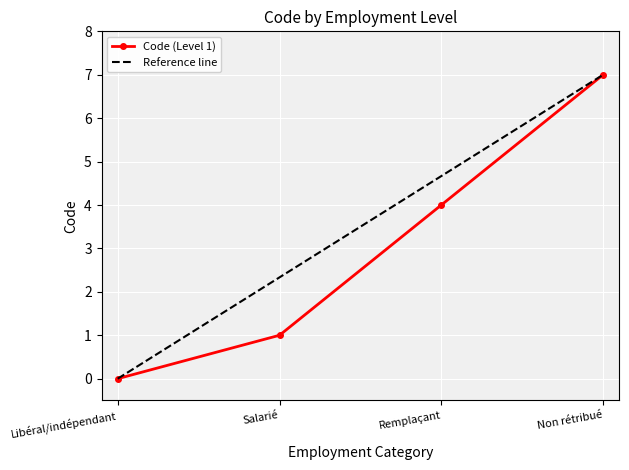

Which label corresponds to the largest value in the chart?

Non rétribué